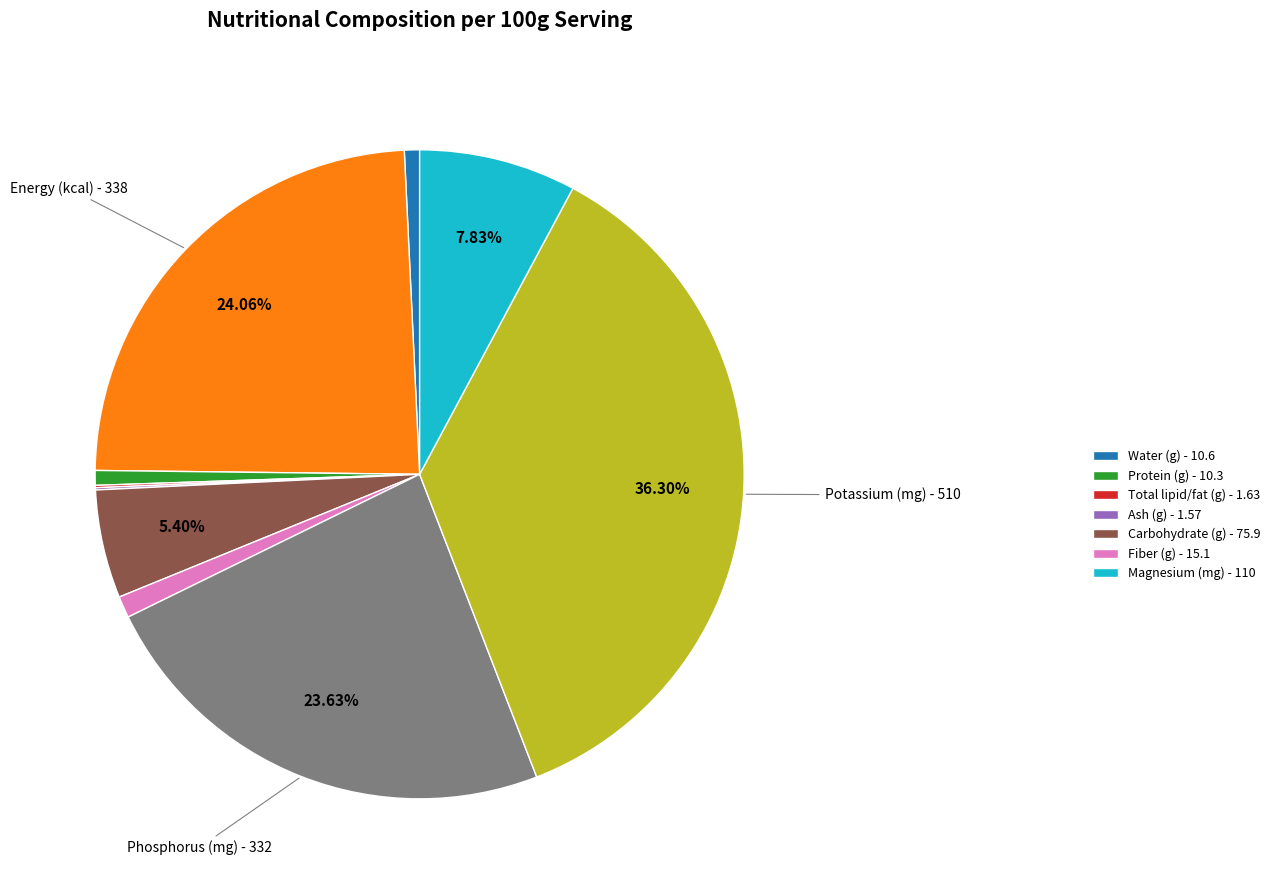

Does any single category account for the majority?

No